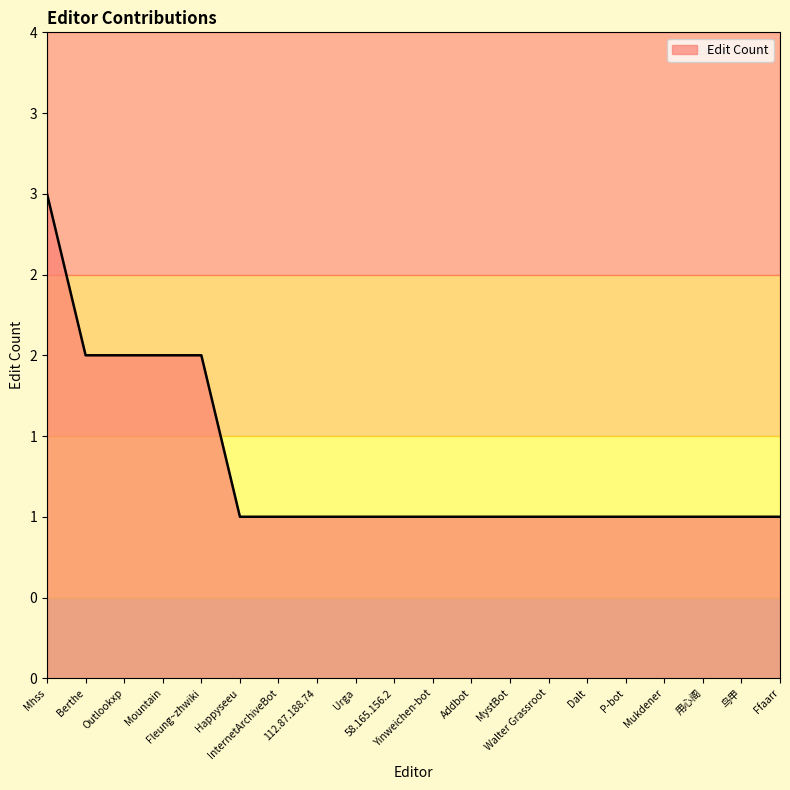

Is this an area chart (filled region under the line)?

Yes